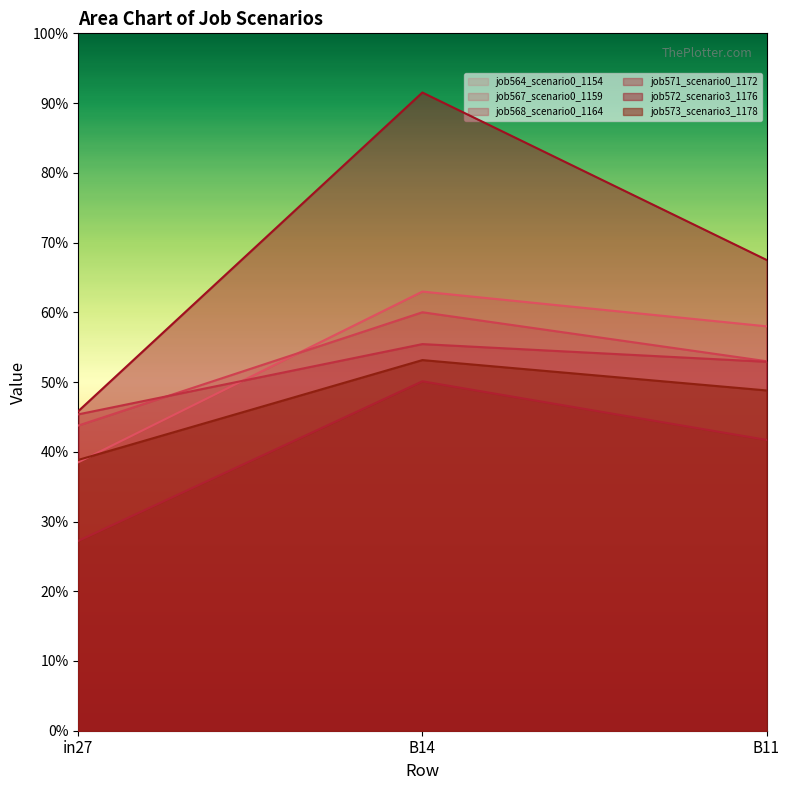

Does the chart have visible grid lines?

No